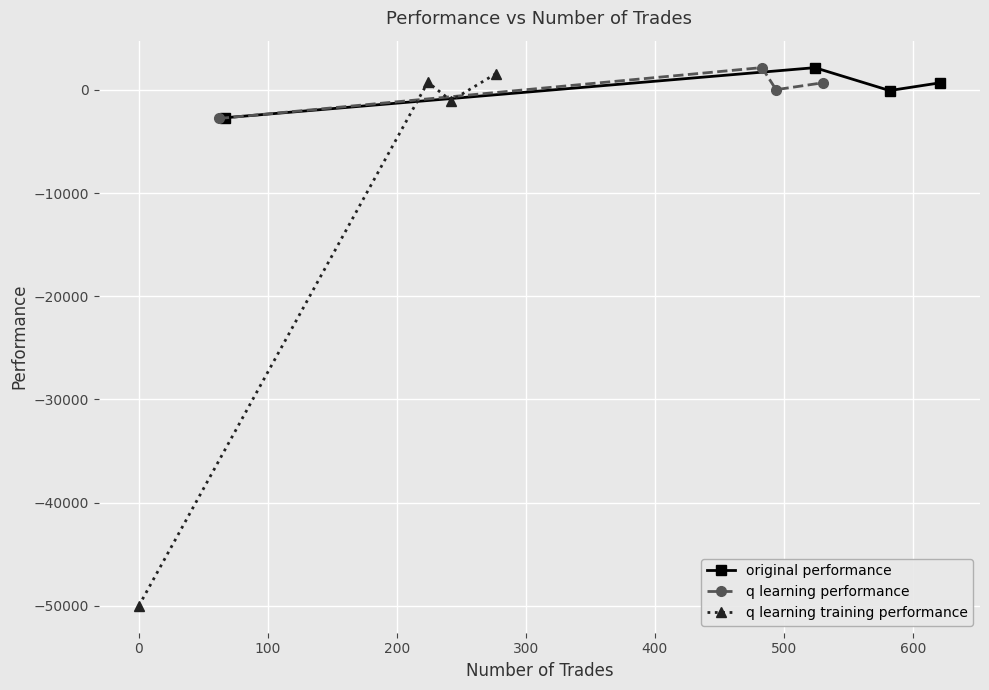

True or false: original performance and q learning performance intersect in this chart.

True